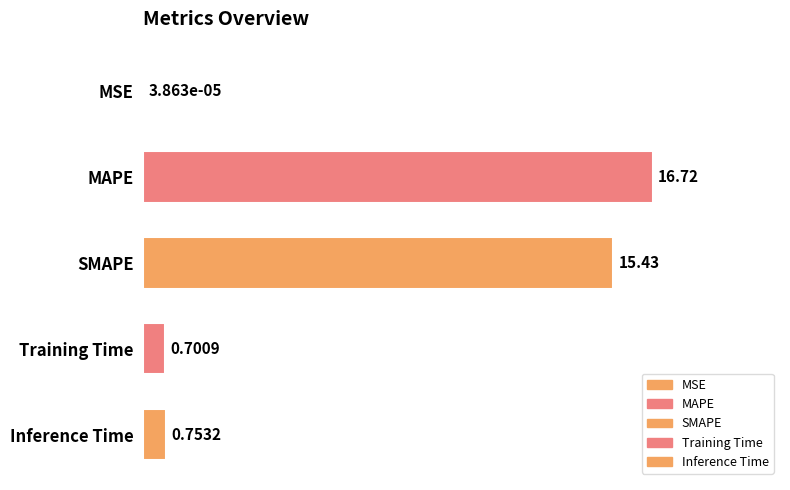

True or false: the data shows 16.7 at MAPE.

True